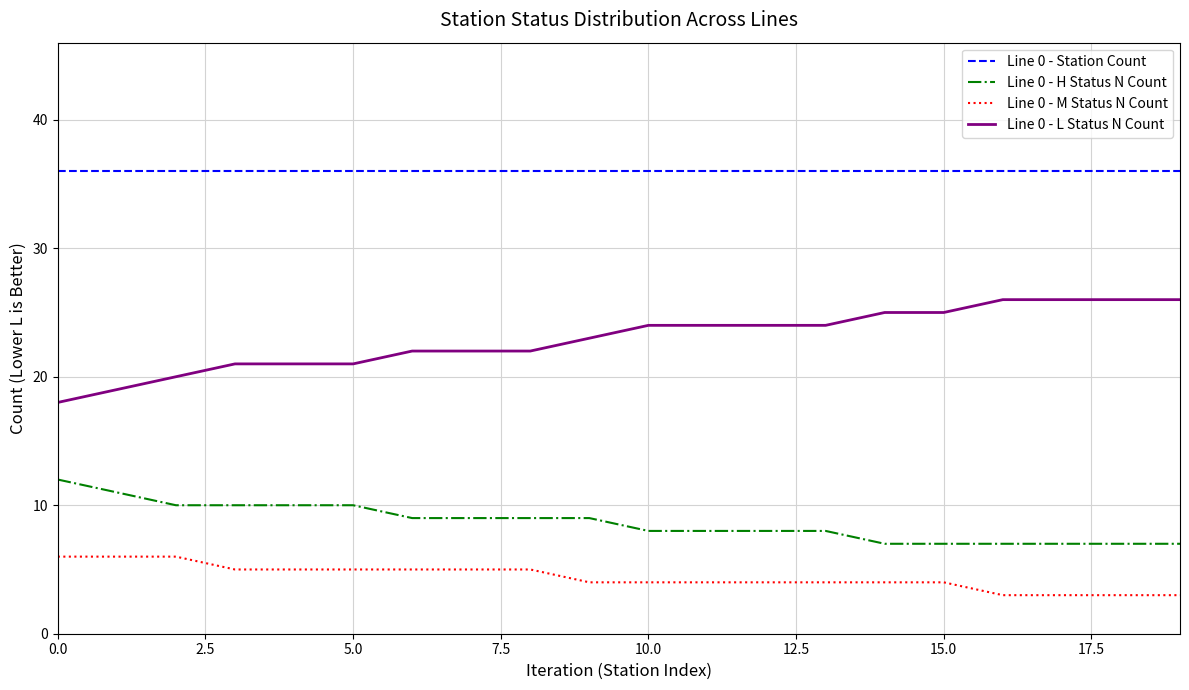

Which series has the largest total across all categories?

Line 0 - Station Count